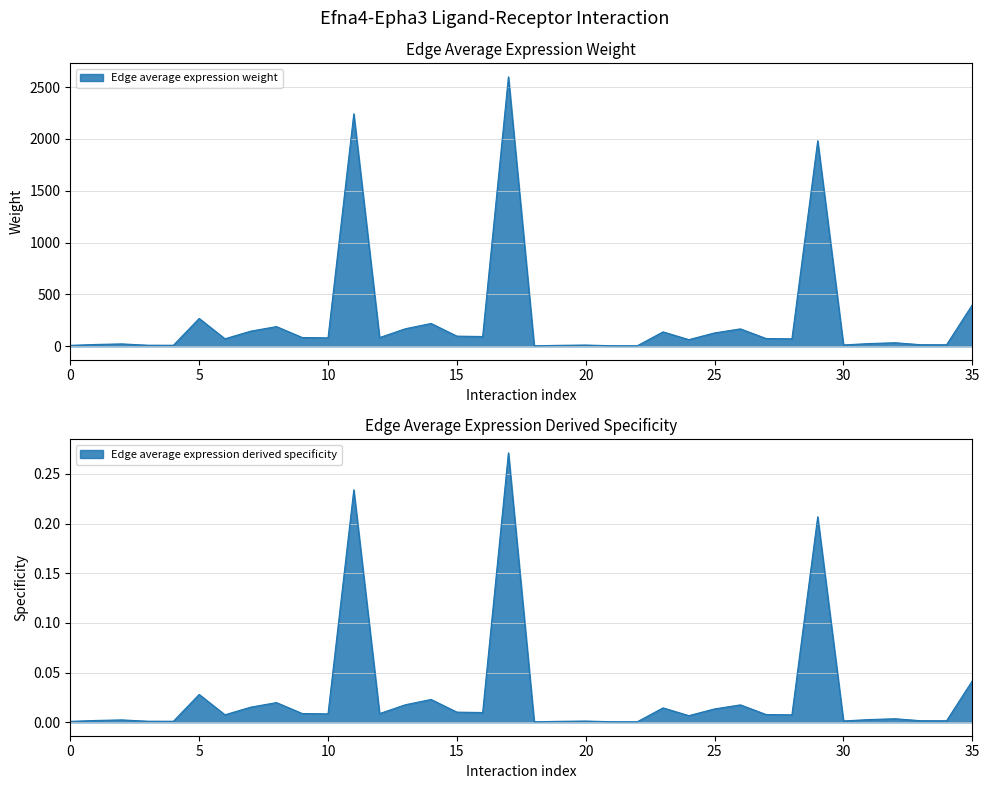

The Edge average expression derived specificity series shows 0.0 at LumProg->Immune. True or false?

False